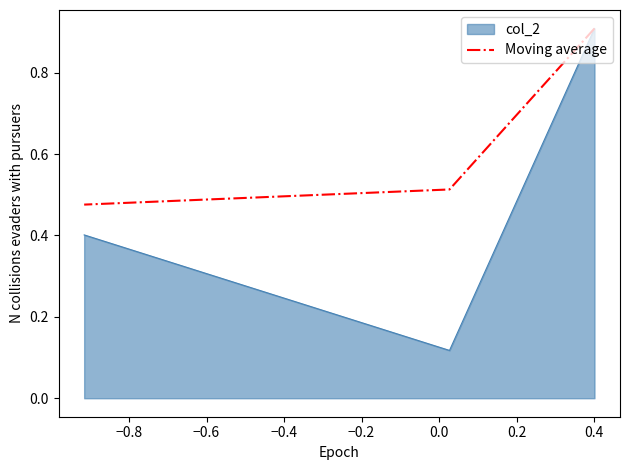

The value at −0.8 is 0.5. True or false?

True